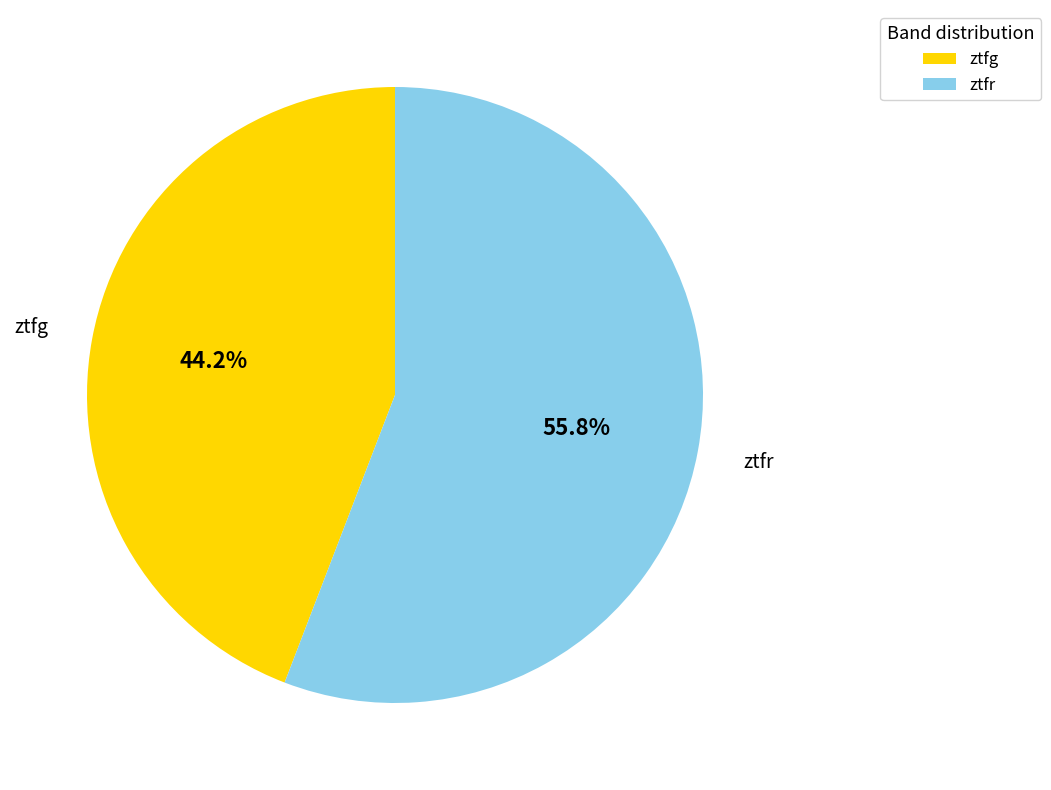

To the nearest percent, what percentage of the pie is ztfg?

44%